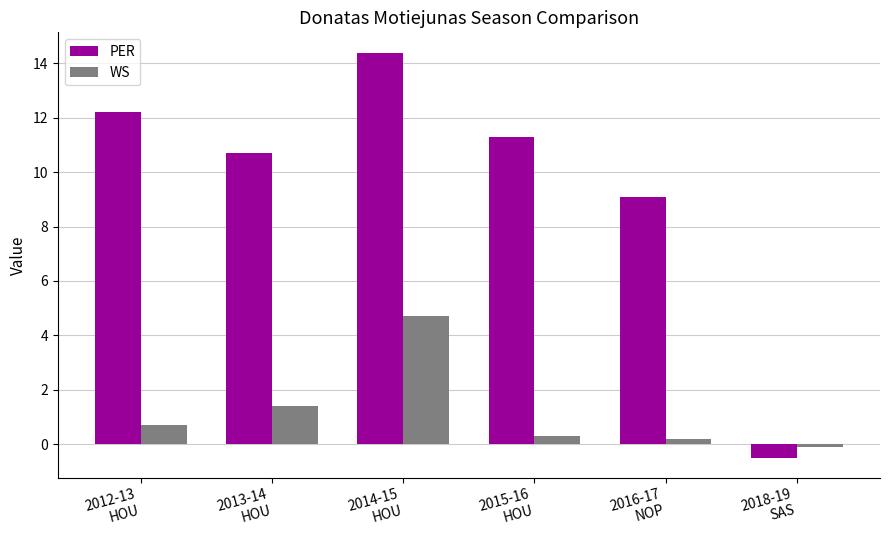

At how many categories does at least one series exceed 7?

5